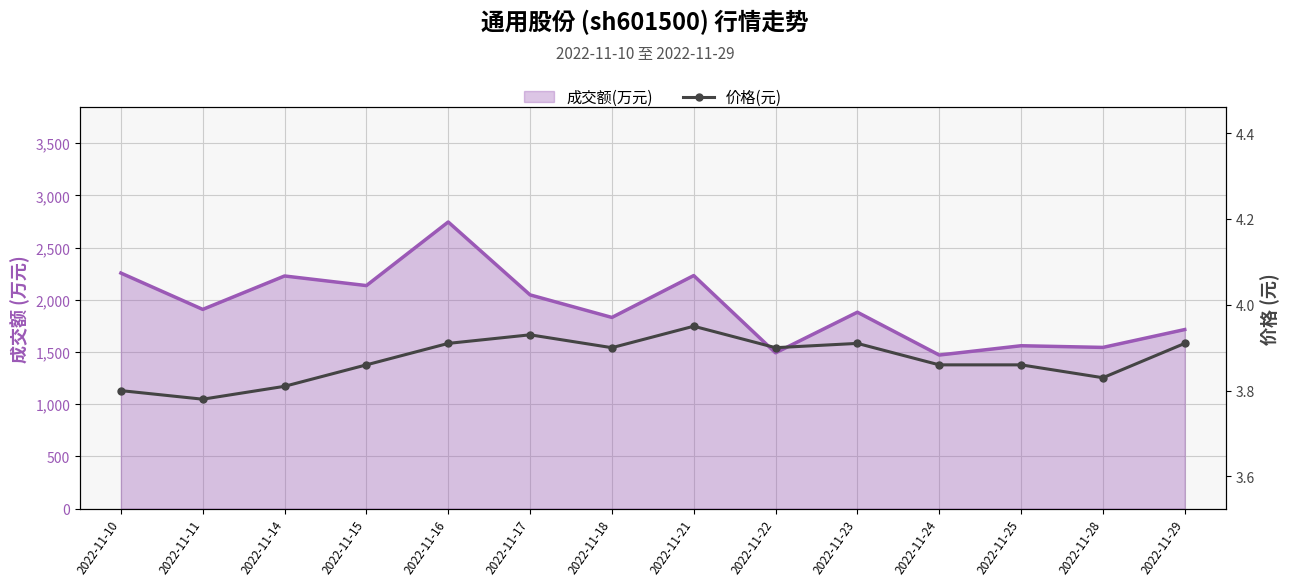

Where is the first local minimum?

2022-11-11